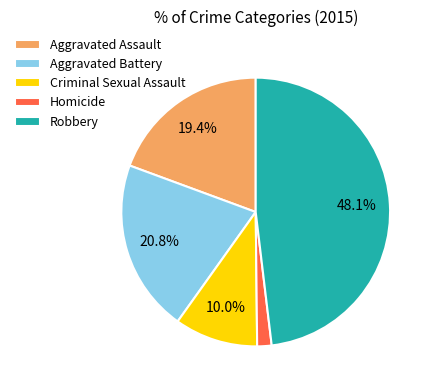

Is there any slice that represents more than half of the pie?

No